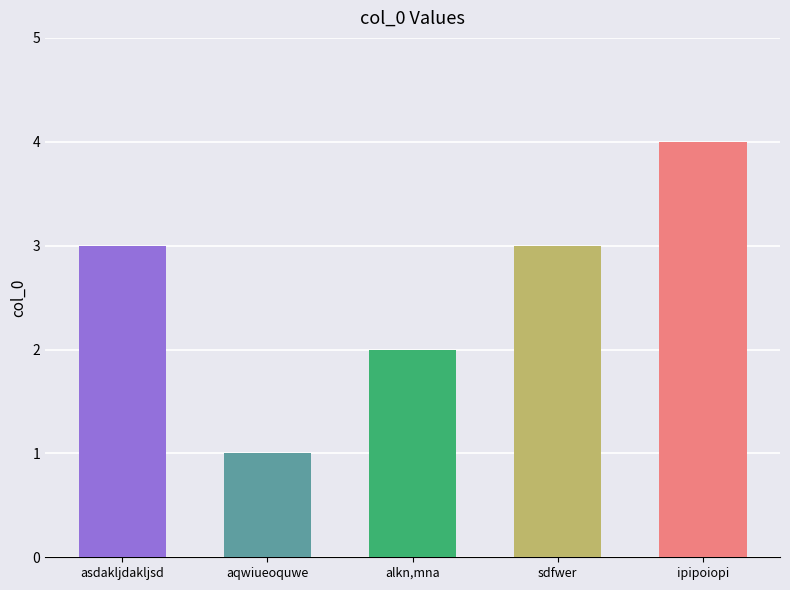

Read the value at asdakljdakljsd.

3